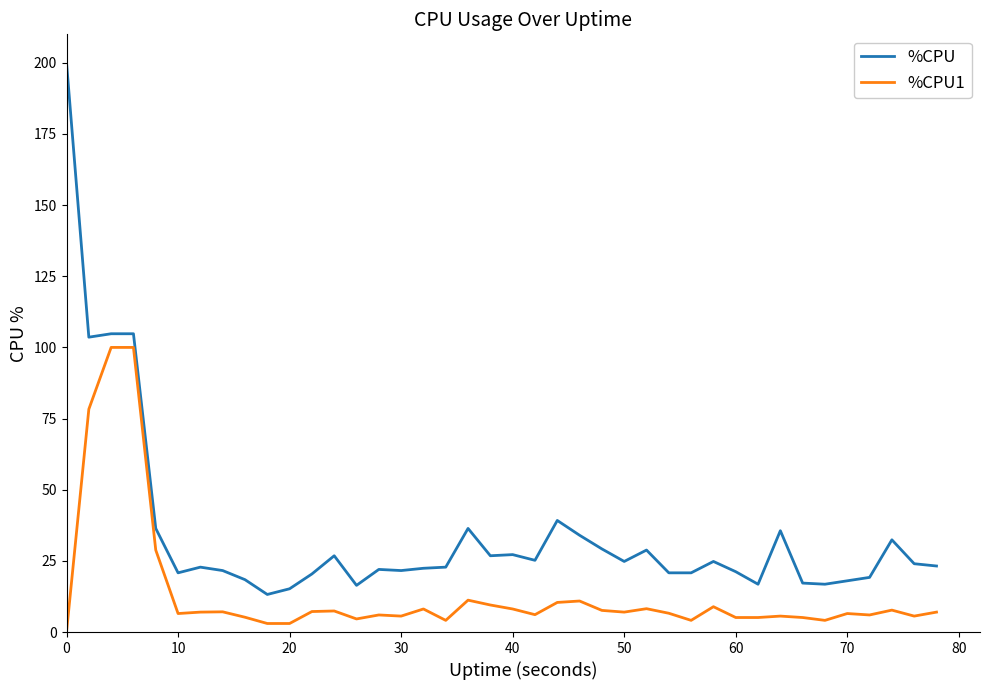

What is the minimum value for %CPU?

13.2